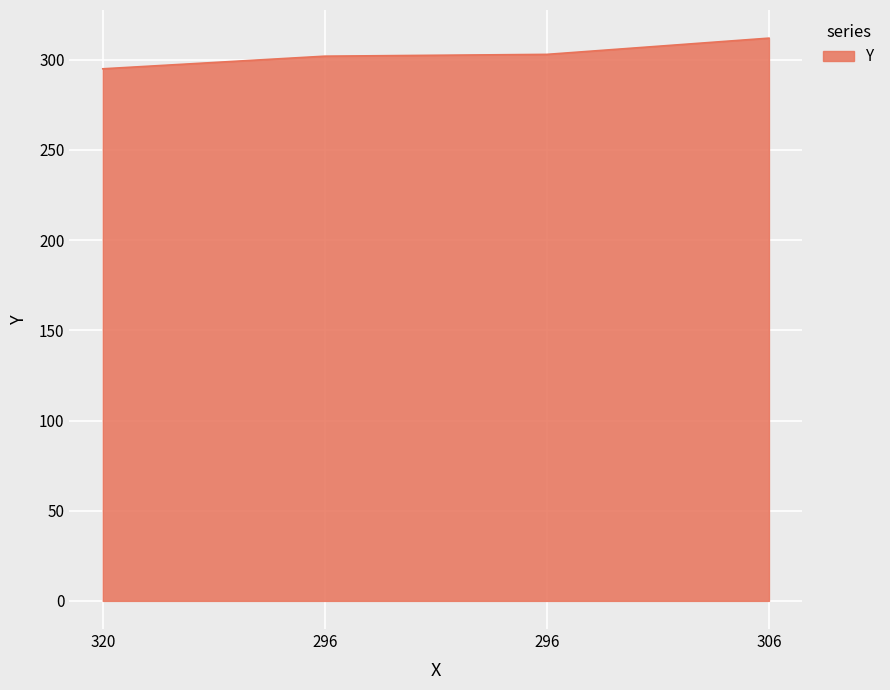

Where does the data first go above 303?

306